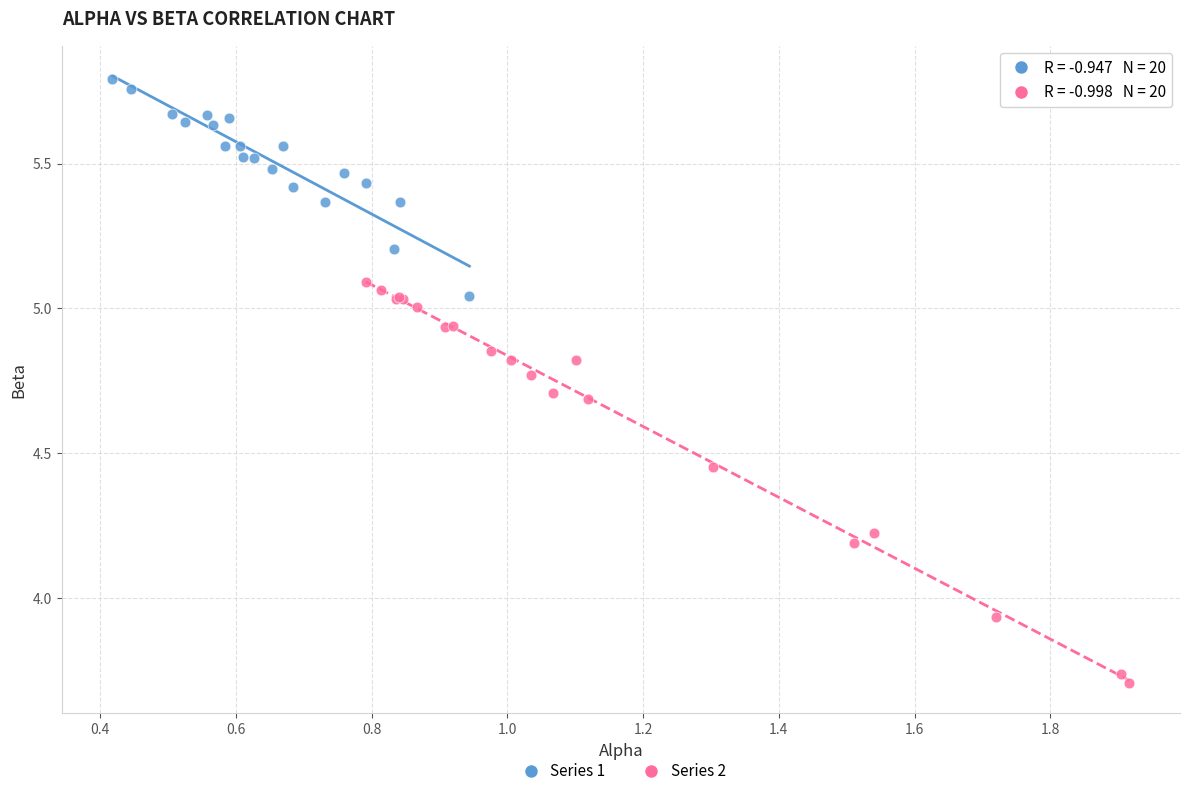

Which series contains the highest Y value?

Series 1